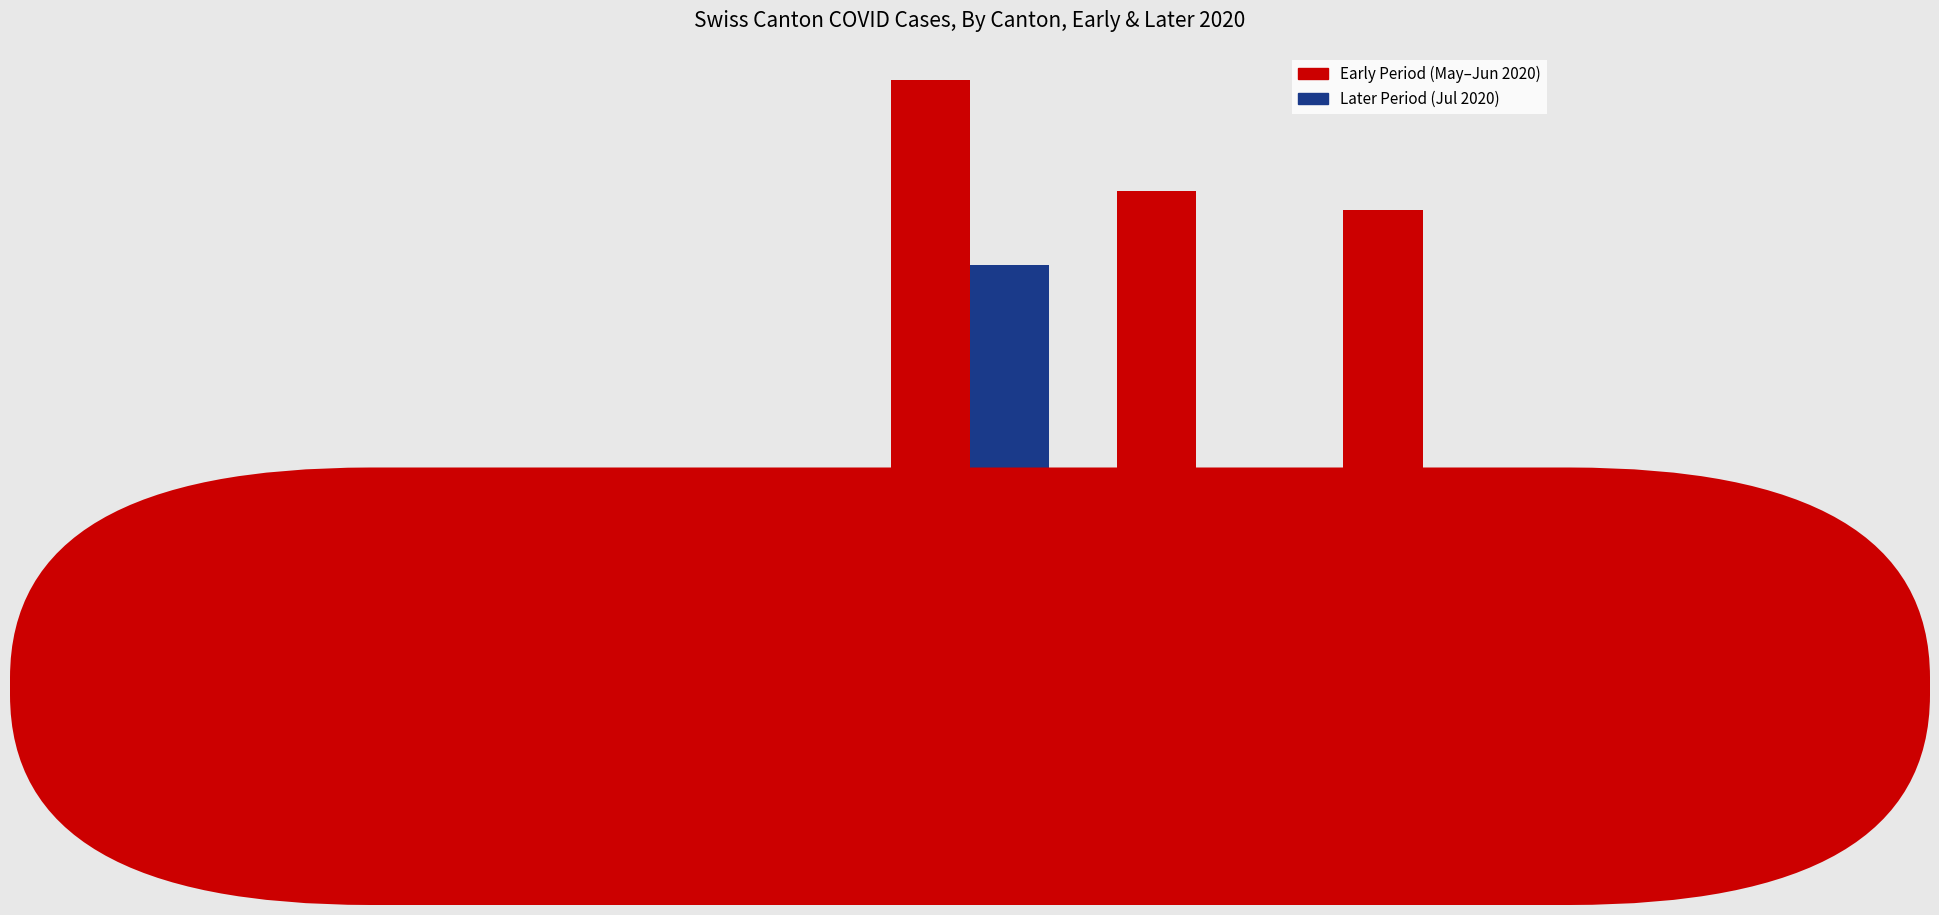

Is the value of Later Period (Jul 2020) at BS greater than the value of Early Period (May–Jun 2020) at FR?

No